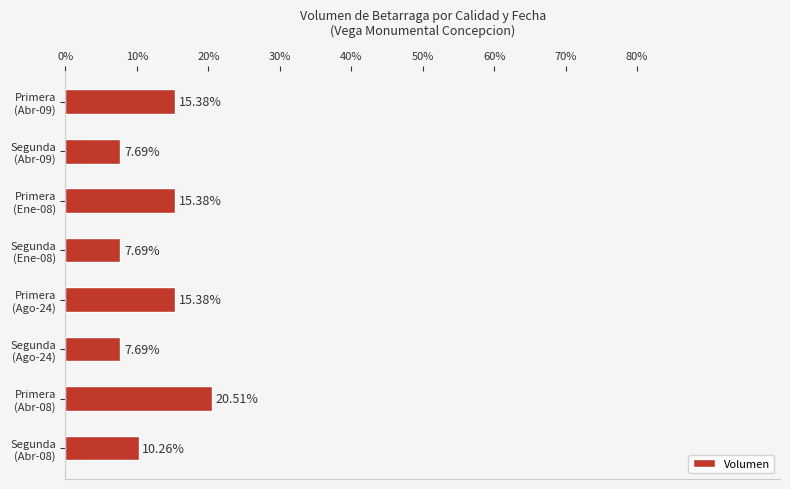

What is the difference between the second highest and minimum values?

7.7